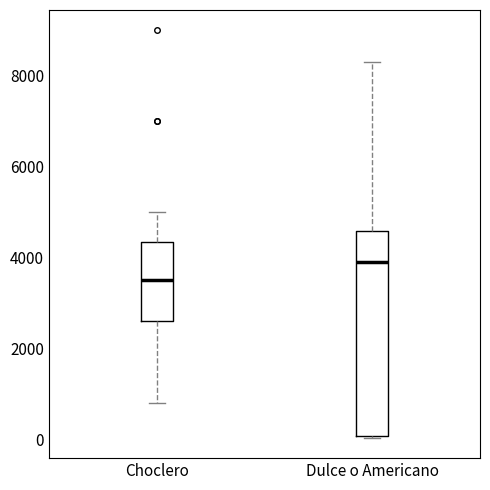

Where is the lower edge of the box for Choclero on the y-axis? The values are not printed on the chart, so give them approximately, as read against the axis.

2600